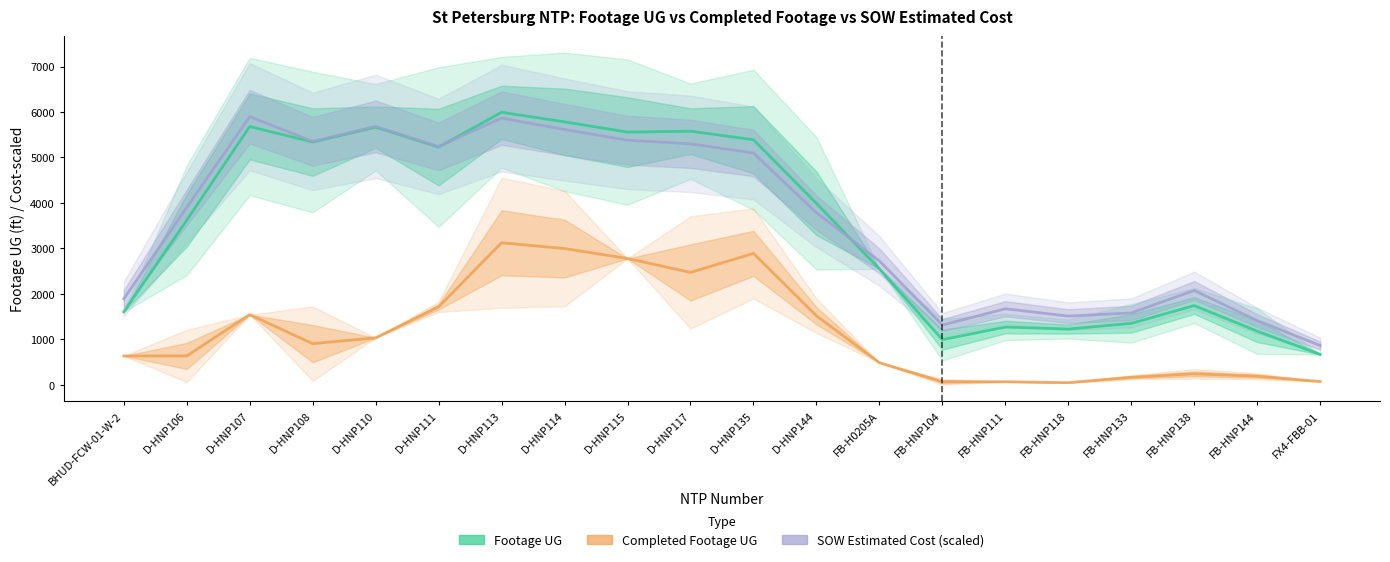

What is the sum of all SOW Estimated Cost (scaled) values?

72190.0